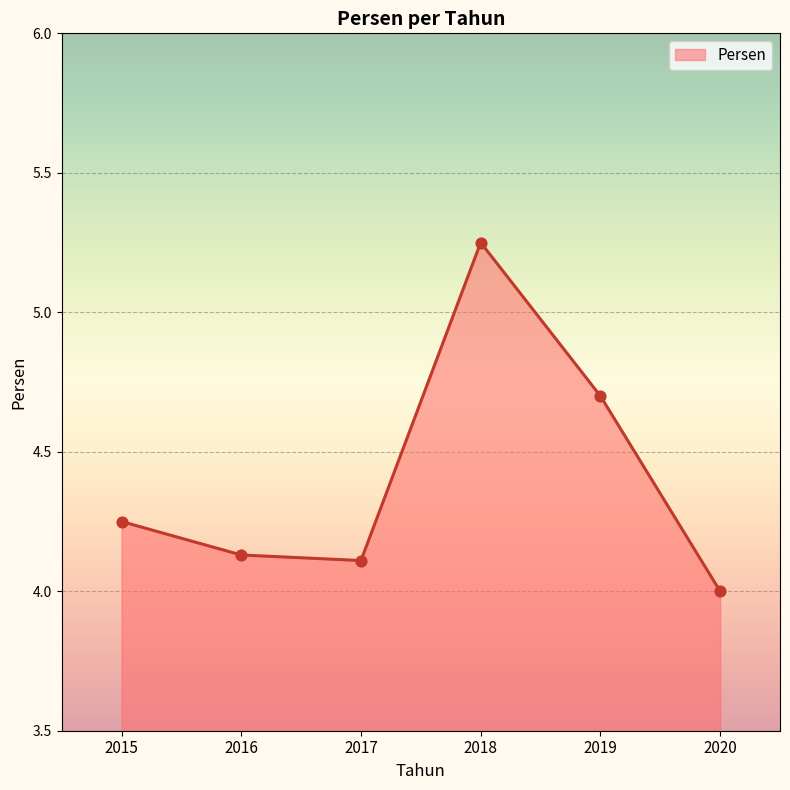

What is the change in value from 2015 to 2016?

-0.1